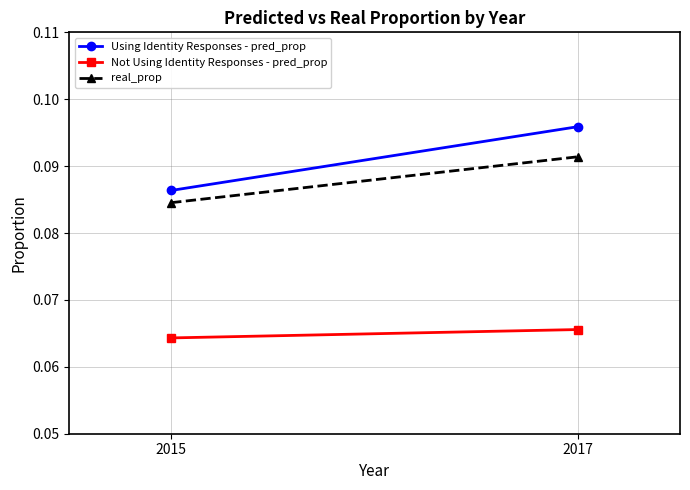

Count the Using Identity Responses - pred_prop values in the range 0 to 1.

2